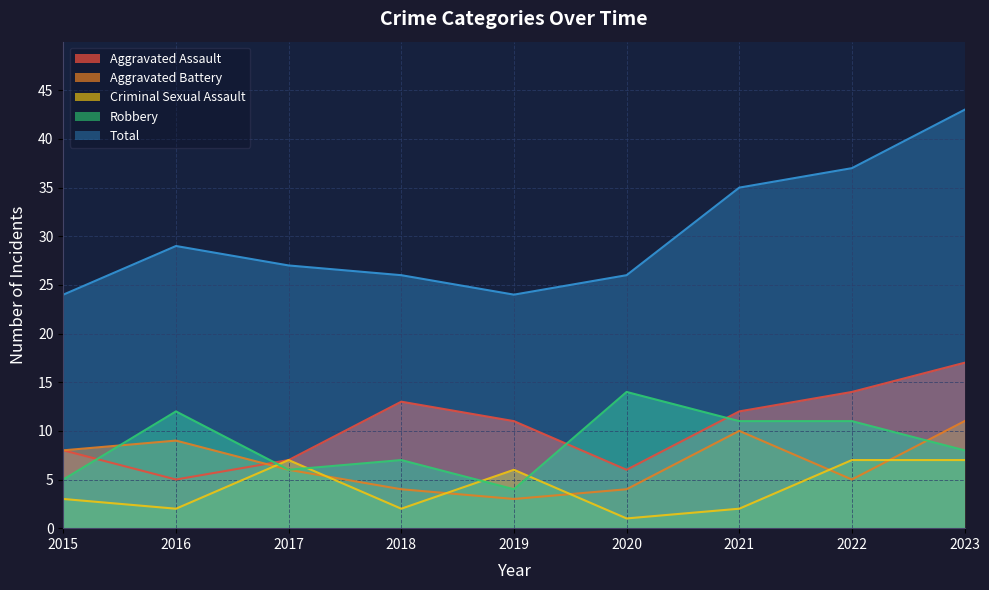

Read the Criminal Sexual Assault value at 2023.

7